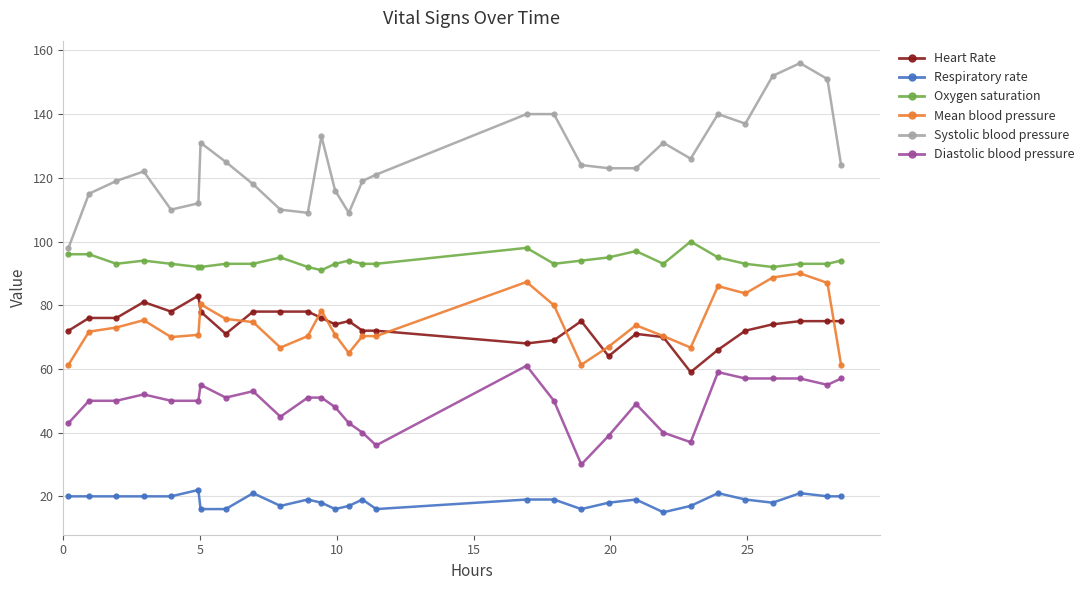

At how many categories does at least one series exceed 143?

3